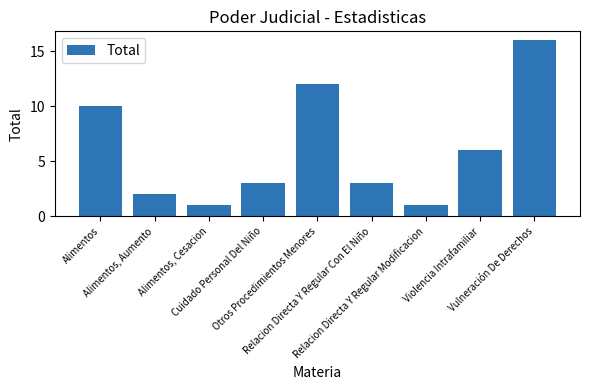

The chart shows a value of 2 at Alimentos, Aumento. True or false?

True